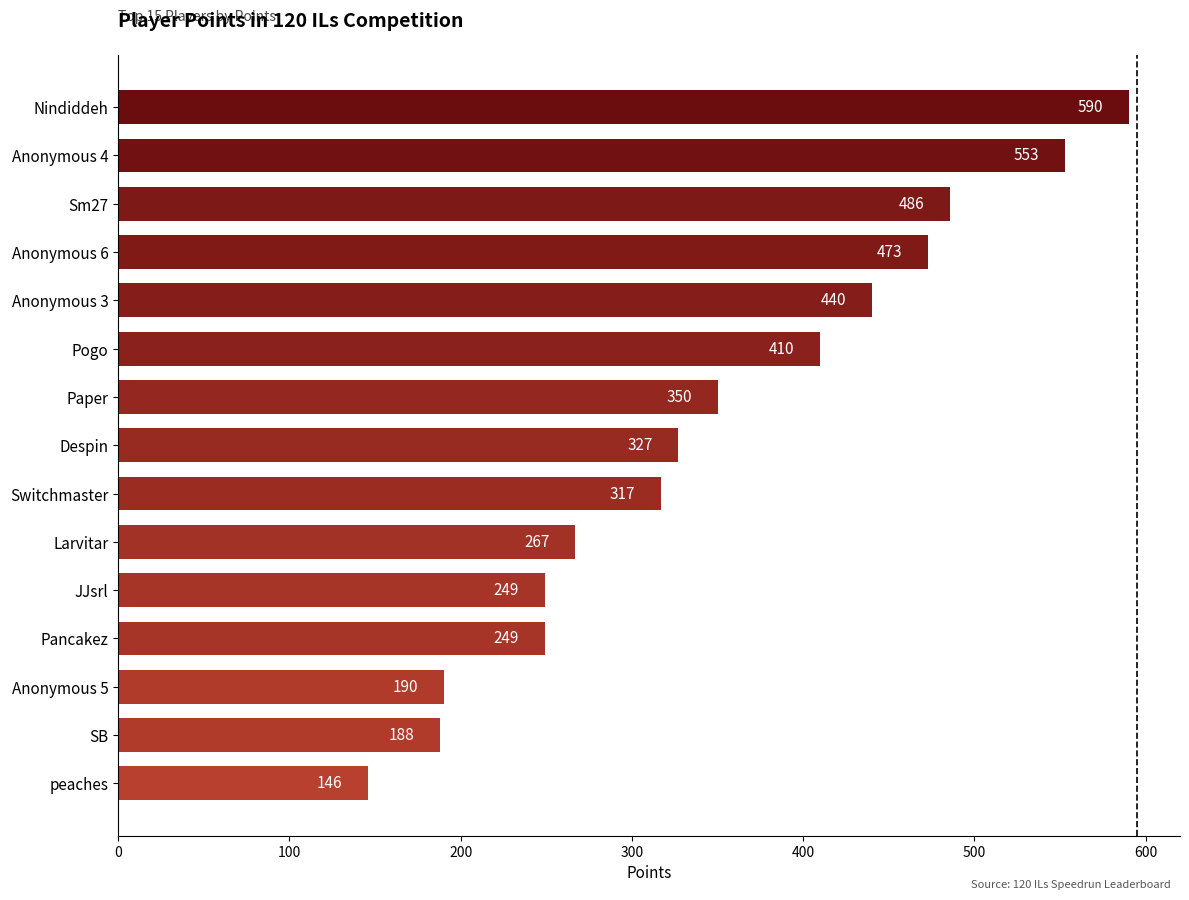

Reading top to bottom, list all the values displayed in this chart.

Nindiddeh=590	Anonymous 4=553	Sm27=486	Anonymous 6=473	Anonymous 3=440	Pogo=410	Paper=350	Despin=327	Switchmaster=317	Larvitar=267	JJsrl=249	Pancakez=249	Anonymous 5=190	SB=188	peaches=146